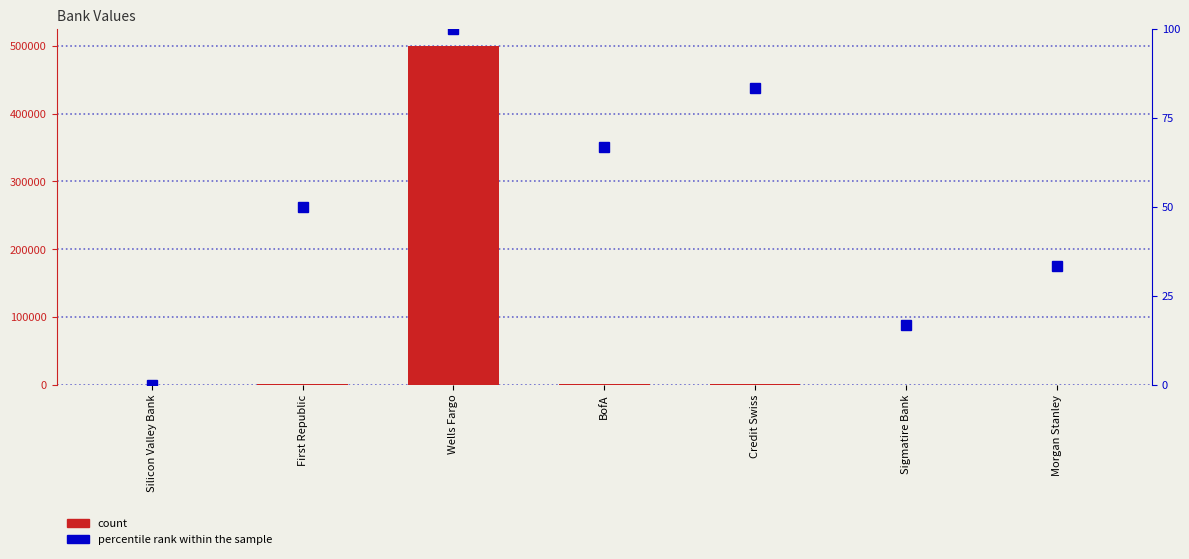

How many series are shown in this chart?

2